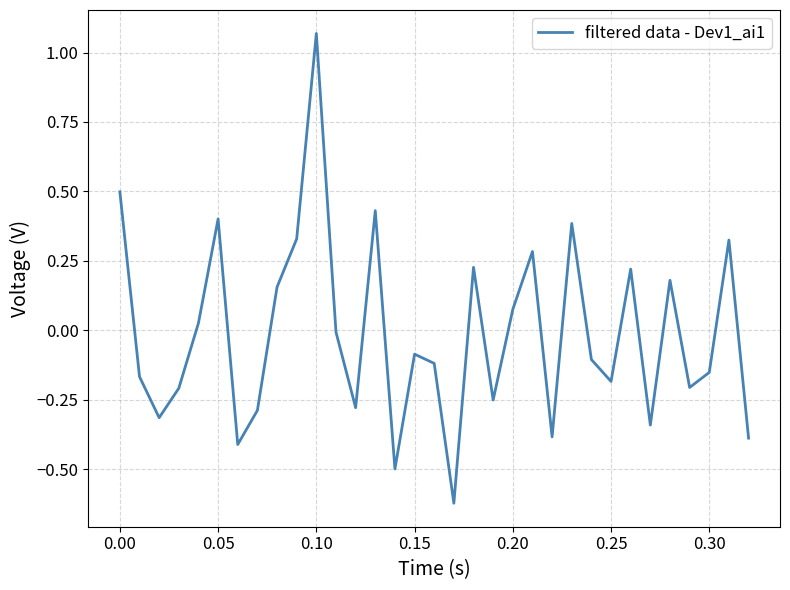

What is the difference between the maximum and minimum values?

1.7